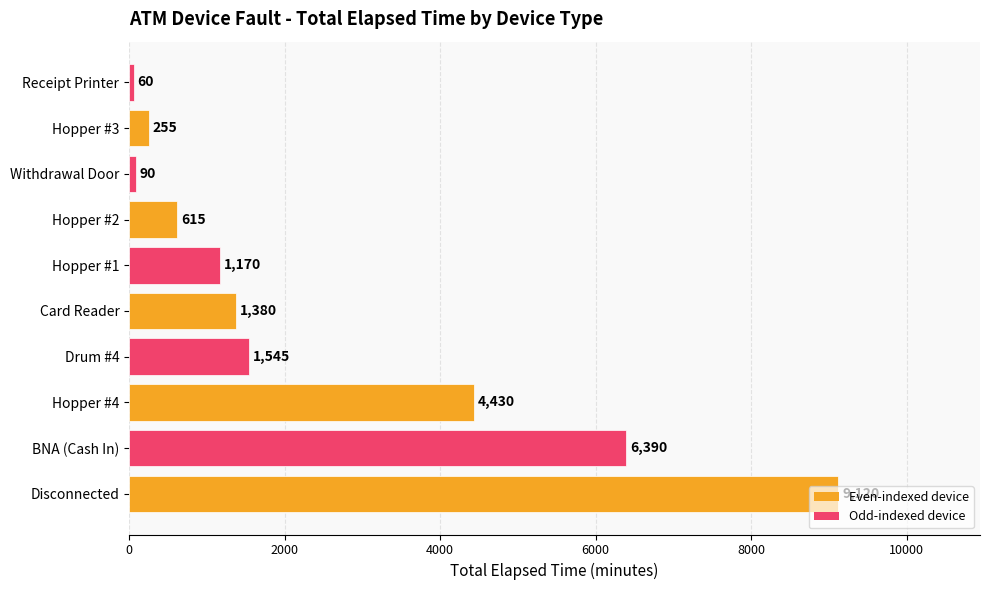

What is the difference between the maximum and minimum values?

9060